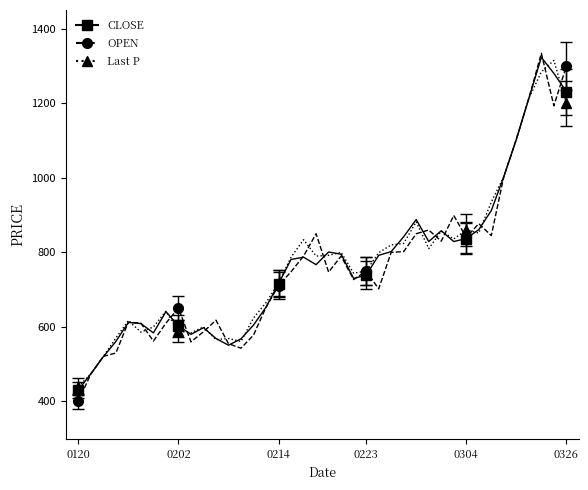

Reading left to right, list all the values displayed in this chart.

CLOSE: 431	474	520	561	612	609	584	641	603	580	598	569	551	568	605	653	716	781	787	767	801	795	730	739	792	802	842	888	829	858	829	837	861	912	1003	1103	1213	1323	1280	1231
OPEN: 400	474	521	530	613	610	562	610	651	560	587	618	555	543	578	653	711	748	790	850	747	790	727	750	702	800	802	850	860	830	899	840	877	845	1003	1103	1213	1334	1193	1300
Last P: 440	474	521	570	617	586	600	642	589	584	600	566	569	561	624	665	718	787	834	790	792	800	744	750	799	820	824	882	810	857	836	860	852	935	1003	1103	1213	1284	1315	1200